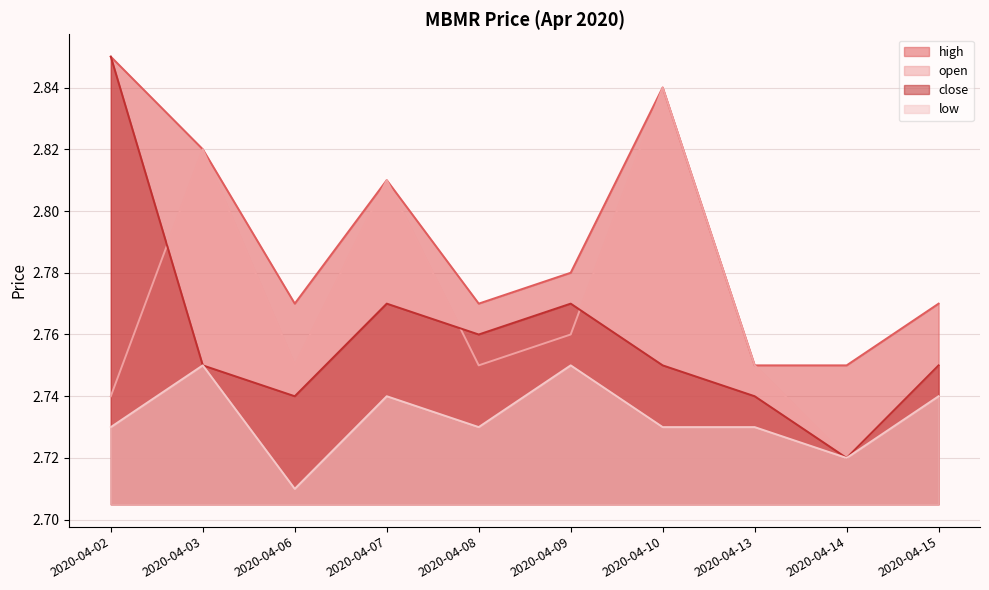

What is the total value across all series at 2020-04-08?

11.0